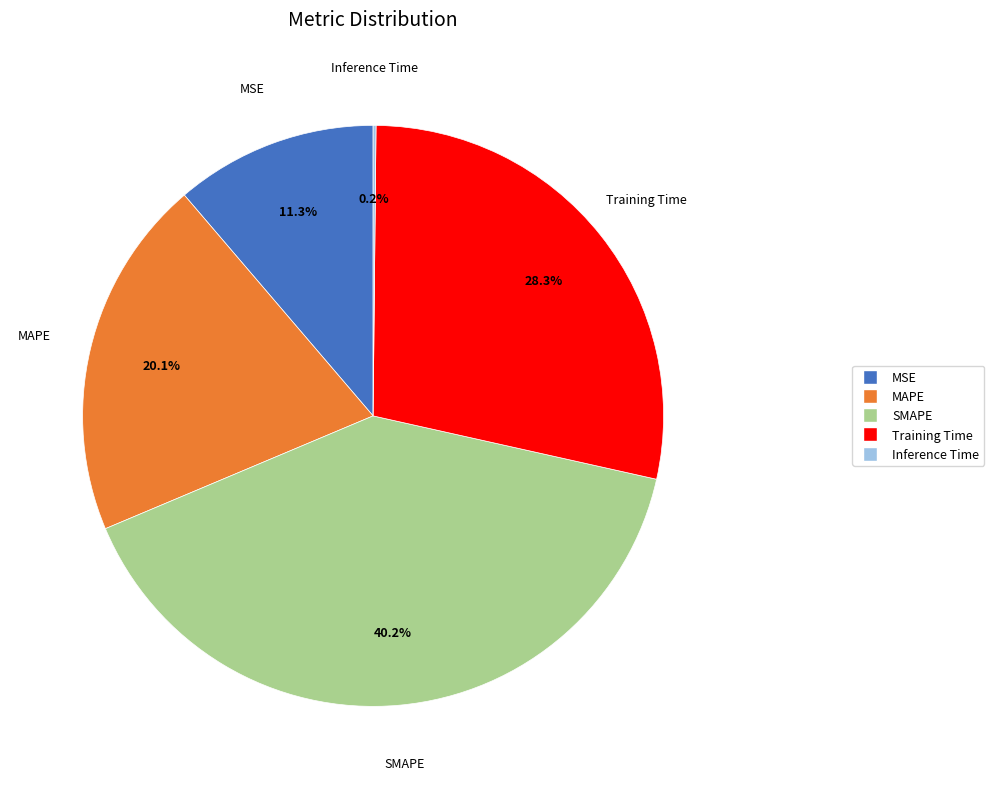

Approximately how many times larger is the value at MAPE compared to SMAPE?

0.5